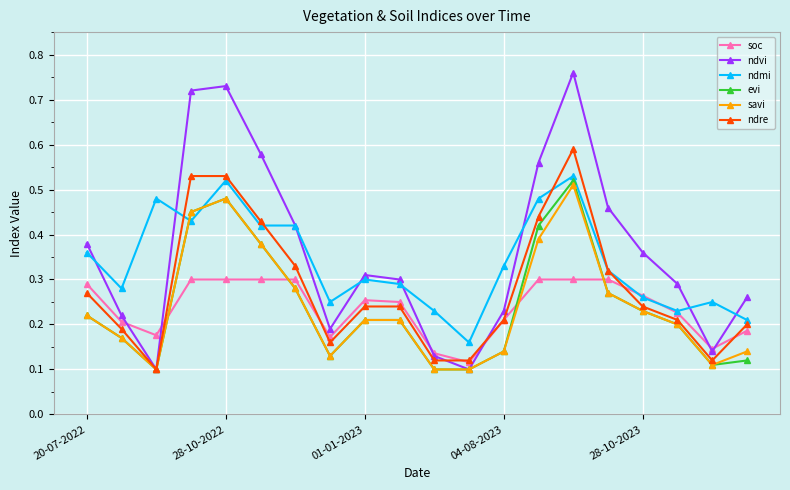

Count the ndvi values in the range 0 to 1.

20